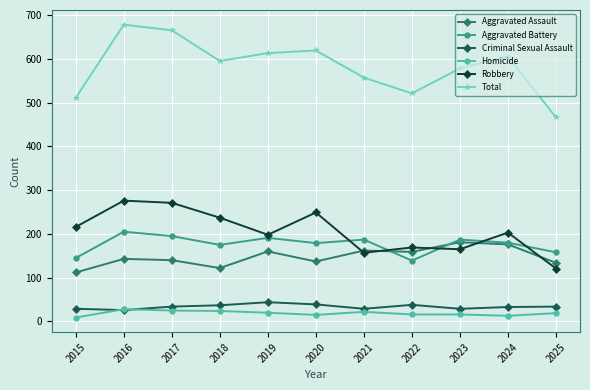

What are all the series names shown in the legend?

Aggravated Assault, Aggravated Battery, Criminal Sexual Assault, Homicide, Robbery, Total